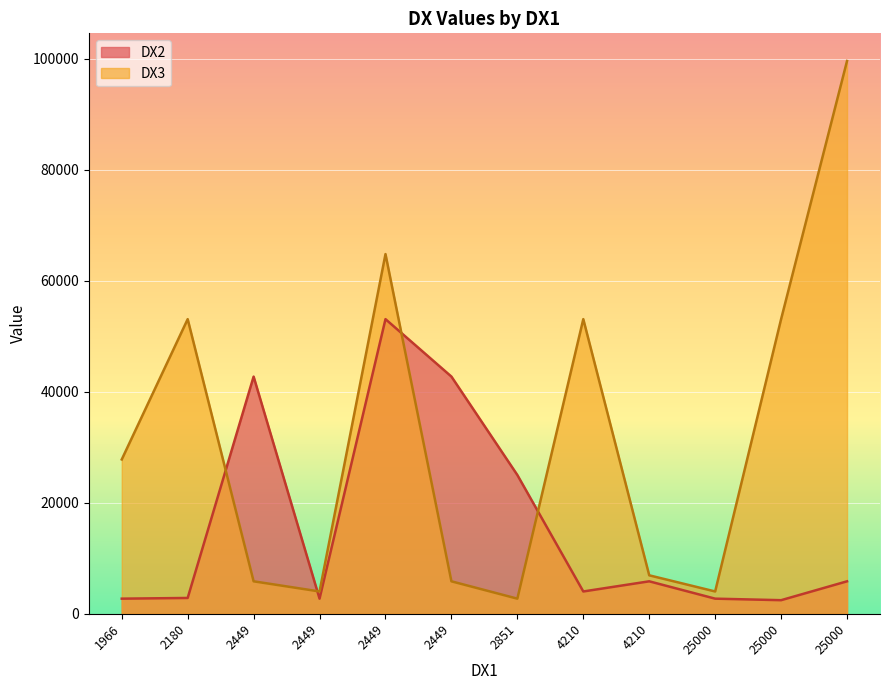

What are all the series names shown in the legend?

DX2, DX3